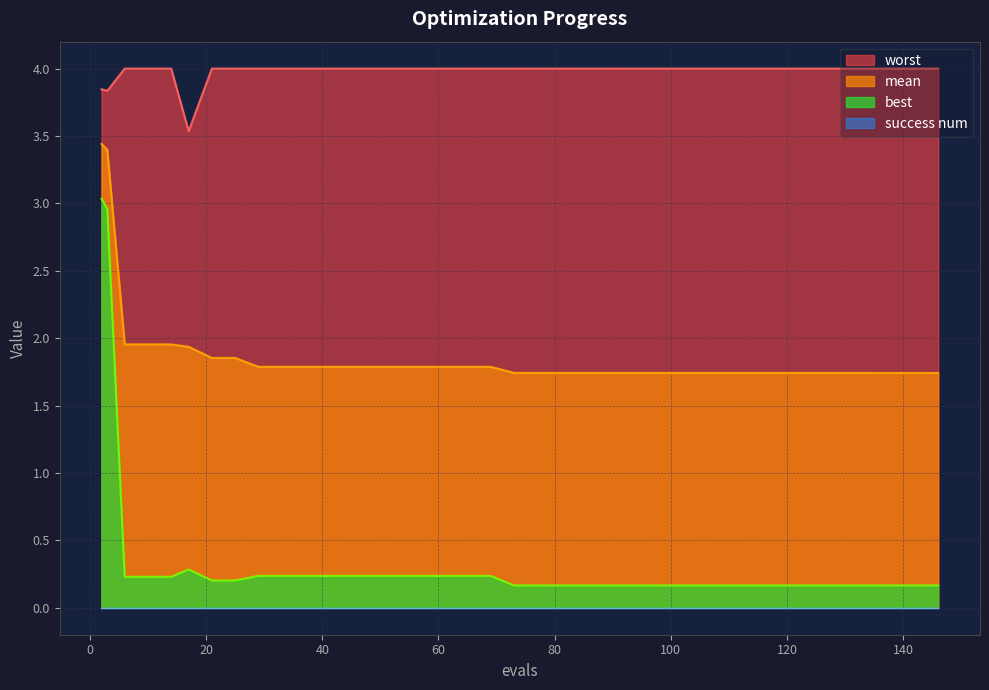

True or false: mean has more than 0 interior local peaks.

False